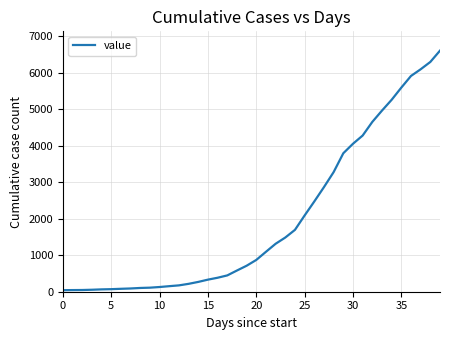

What is the greatest value displayed?

6606